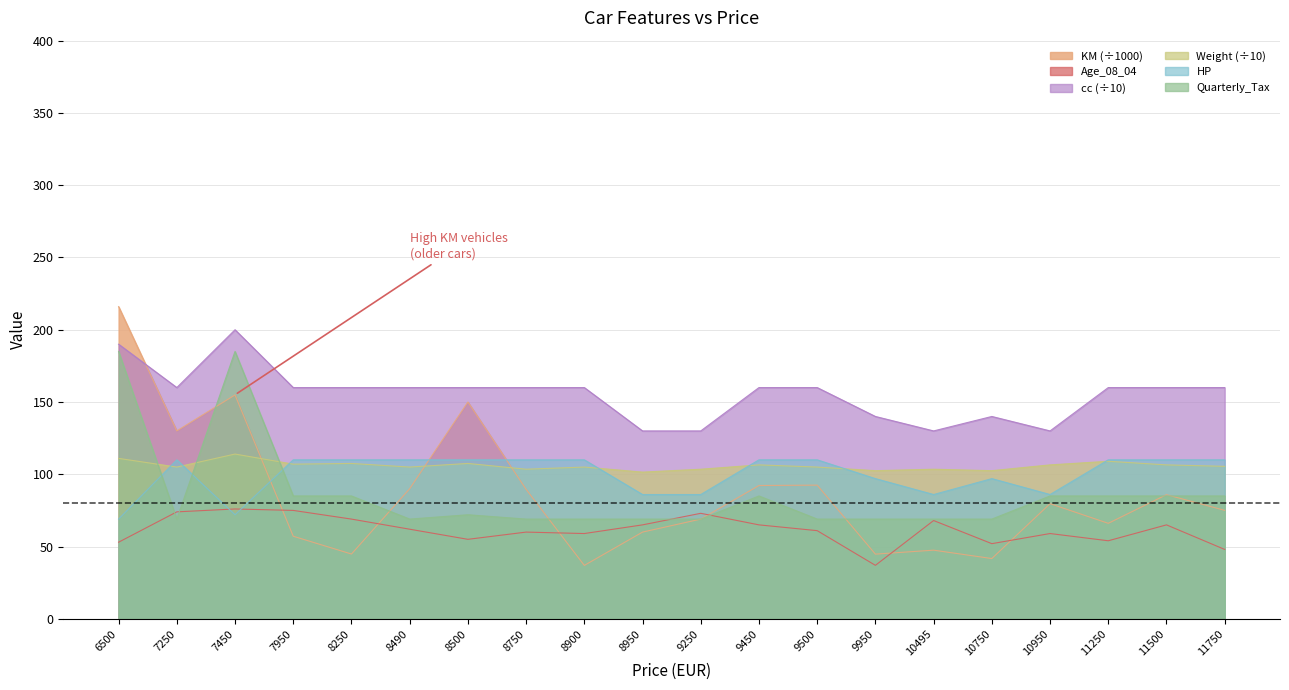

True or false: cc and Weight intersect in this chart.

False